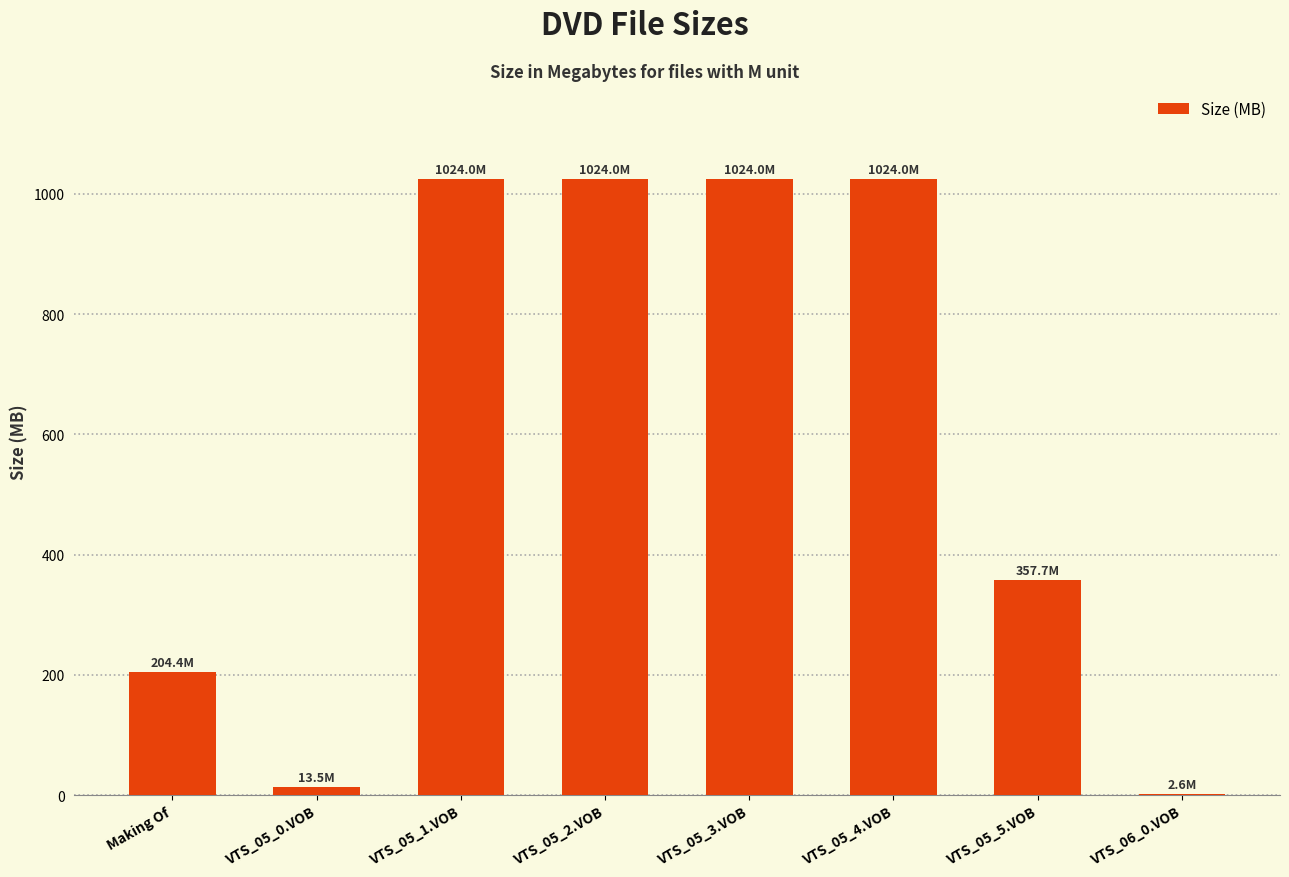

Are the bars horizontal?

No